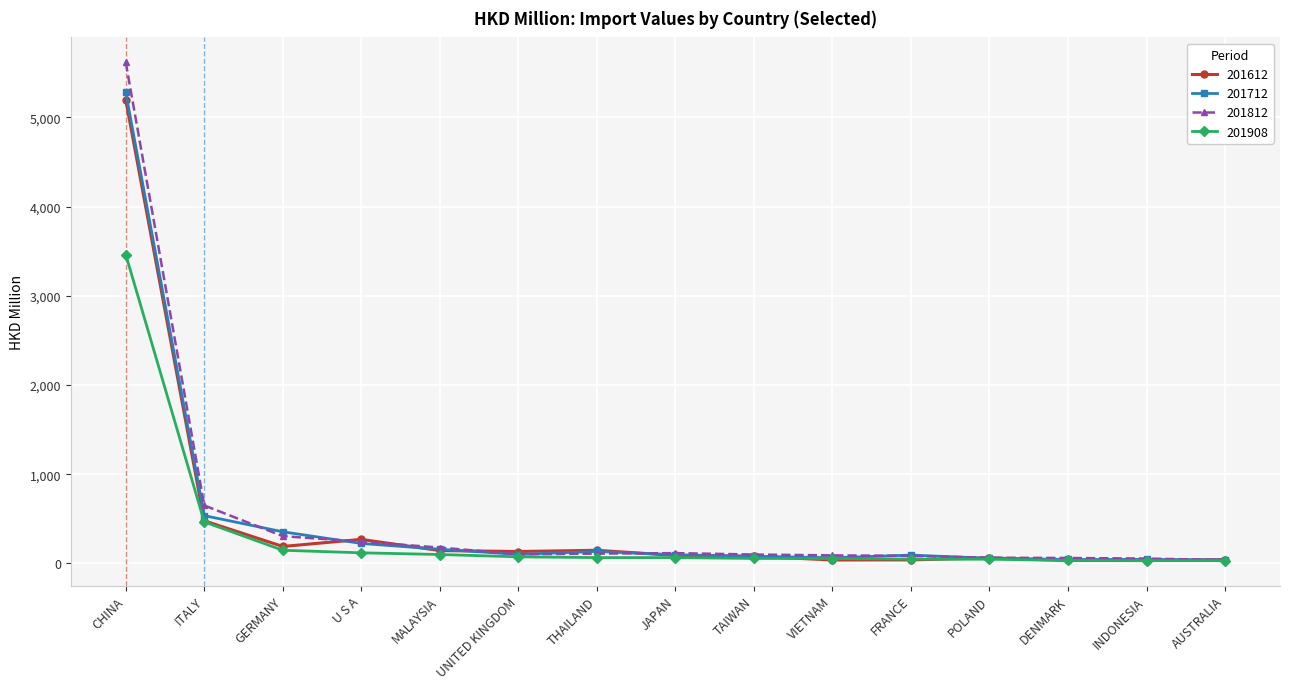

Is this an area chart (filled region under the line)?

No